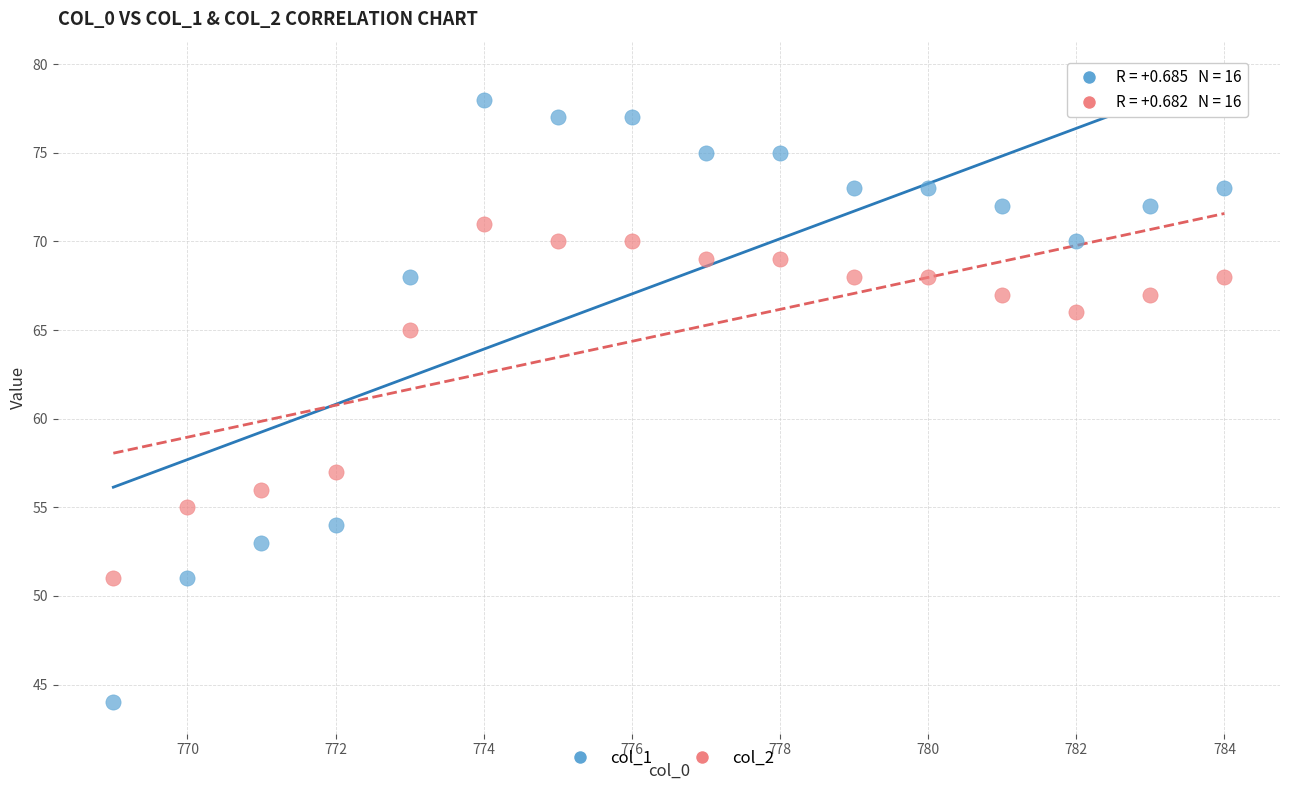

Across all data points, what is the range of X values (max minus min)?

15